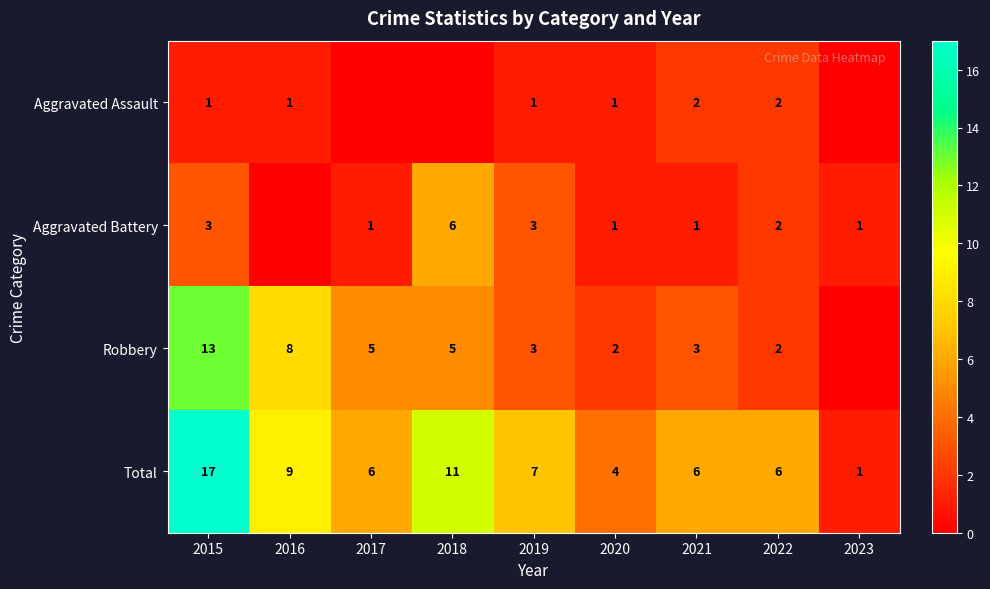

Is it true that Robbery equals 5 at 2018?

True